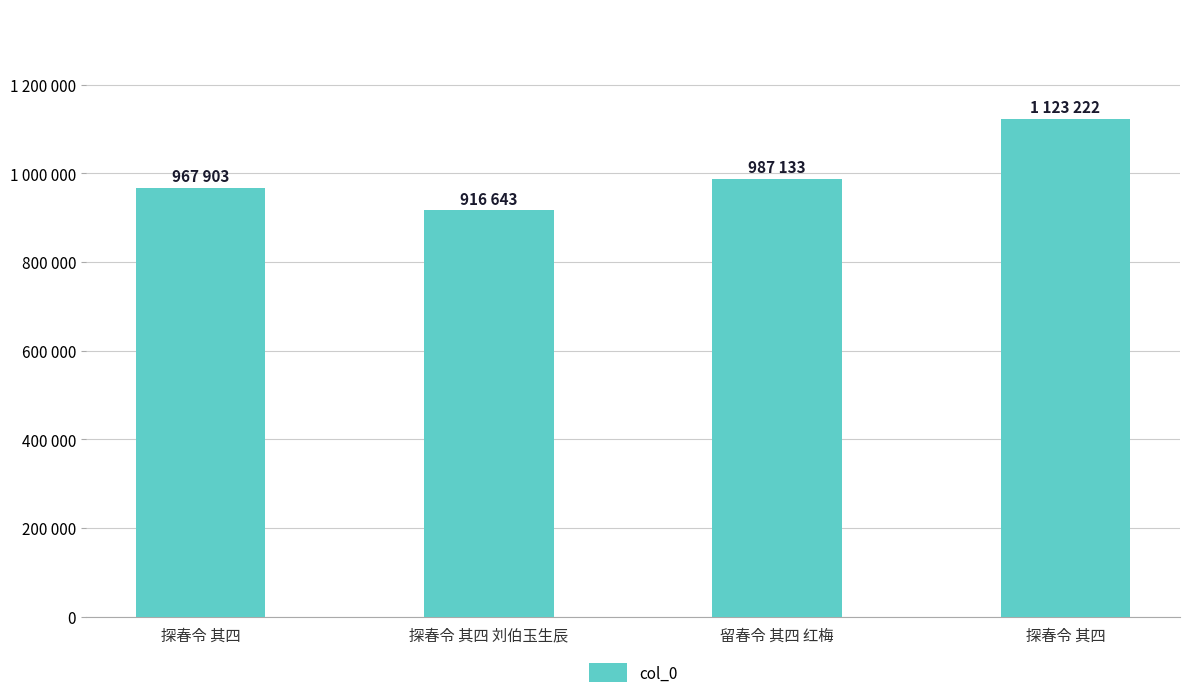

What is the label of the 3rd bar from the right?

探春令 其四 刘伯玉生辰